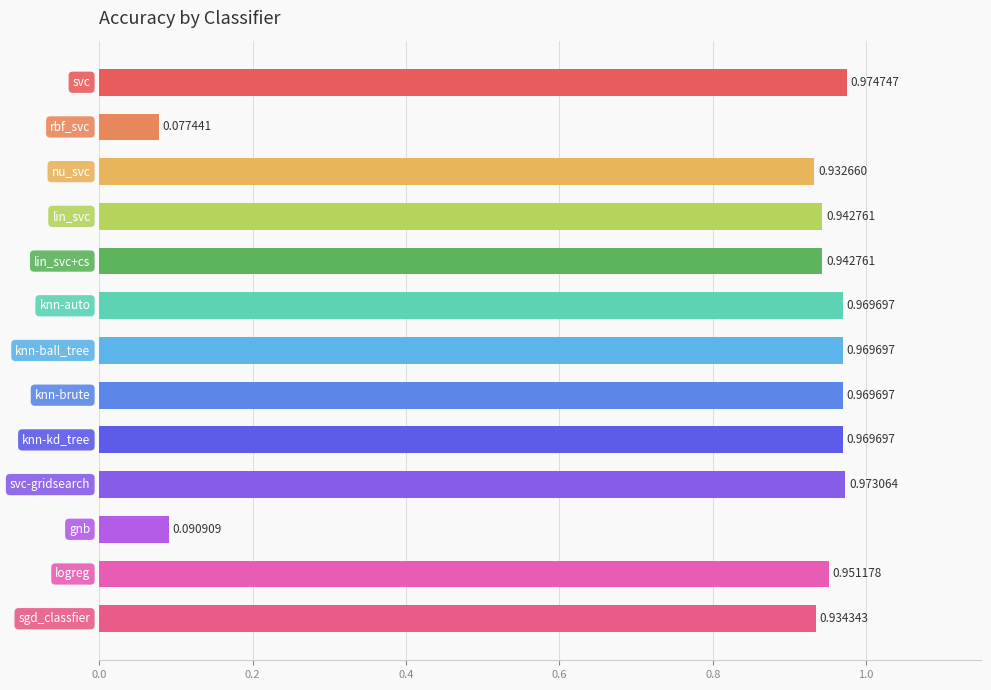

What is the sum of all values?

10.7